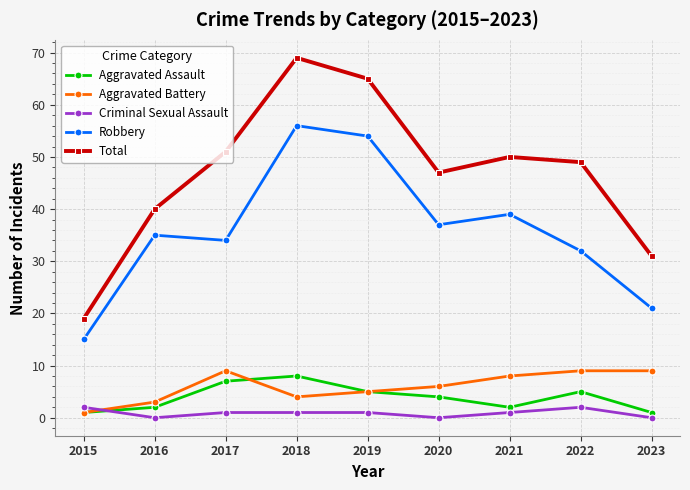

True or false: Aggravated Battery and Robbery cross at least once.

False